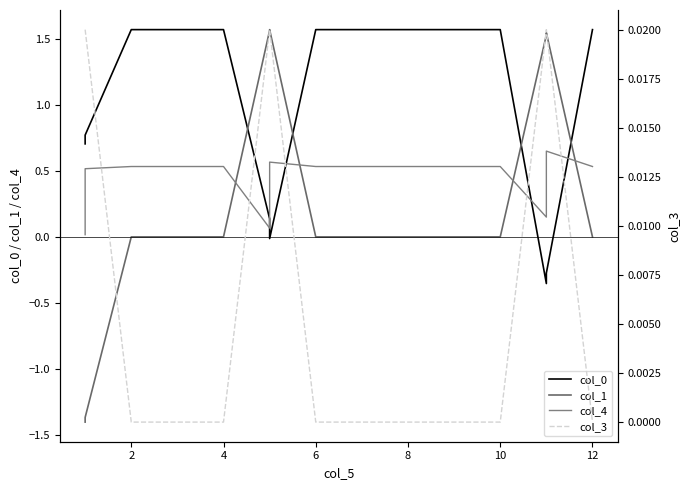

What is the total value across all series at 10?

2.1